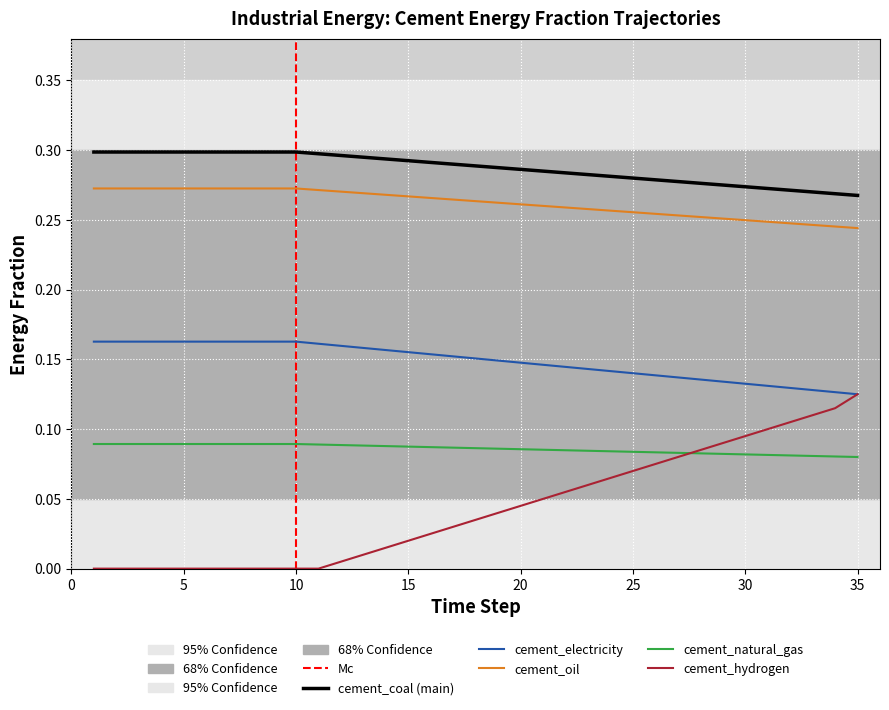

True or false: frac_inen_energy_cement_coal and frac_inen_energy_cement_electricity cross at least once.

False